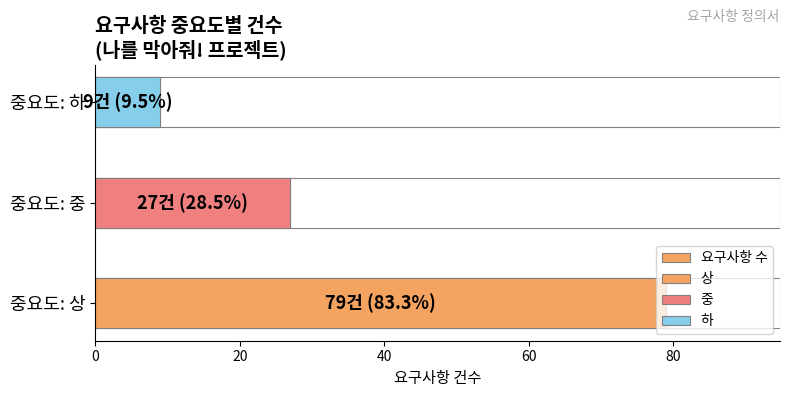

What is the change in value from 중요도: 상 to 중요도: 하?

-70